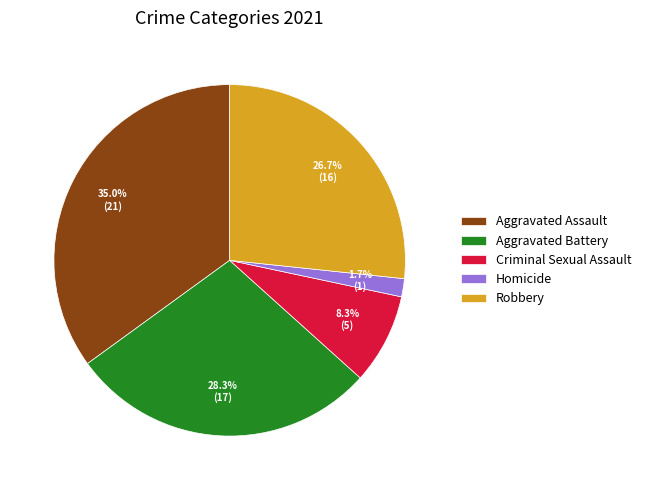

Count the number of slices in the pie.

5